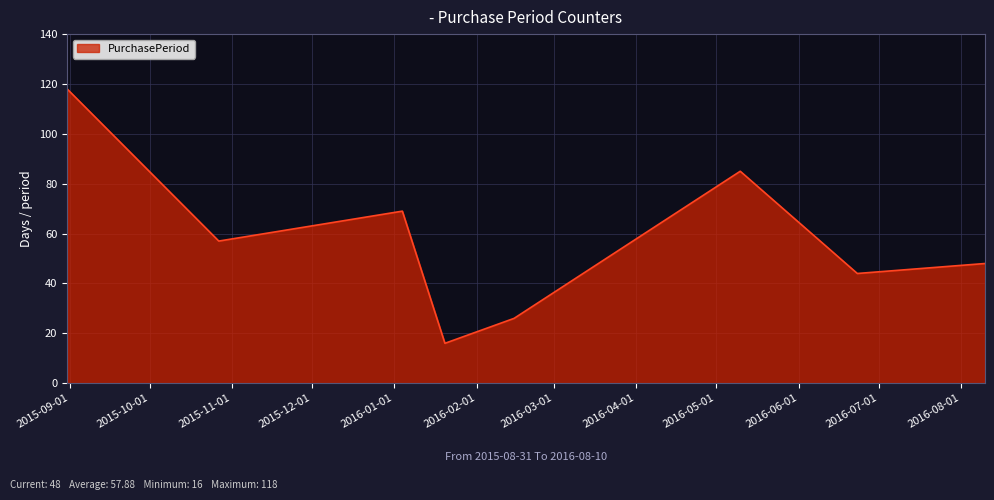

How many interior local peaks (higher than both neighbors) does the data have?

2